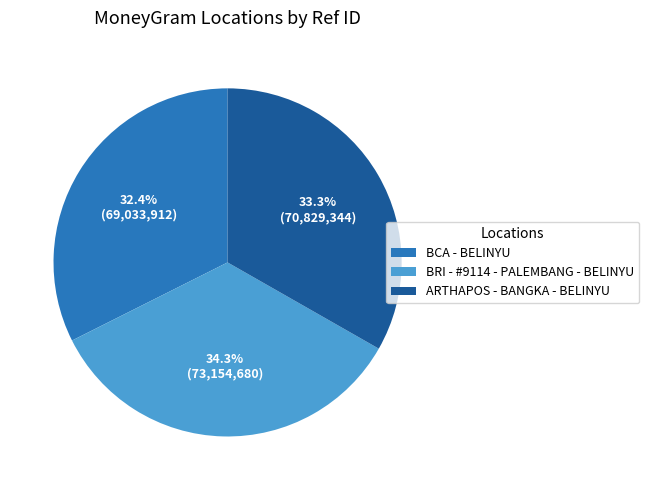

Count the number of slices in the pie.

3